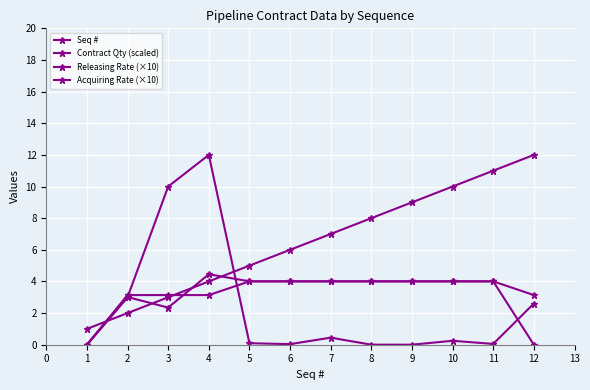

Does the chart have visible grid lines?

Yes